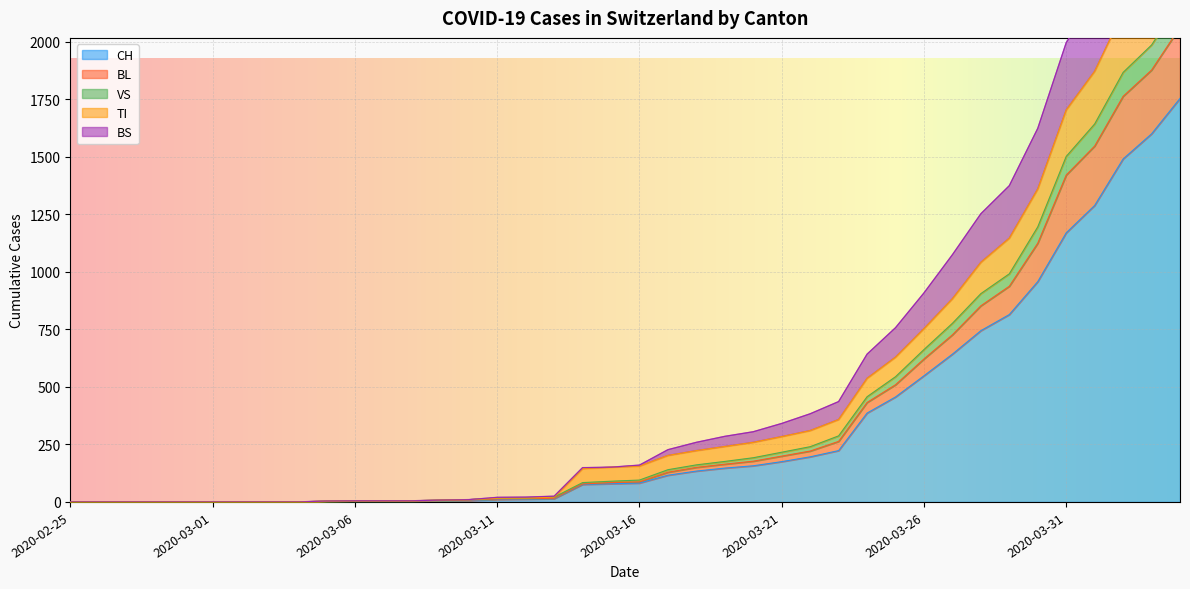

True or false: TI and CH intersect in this chart.

False